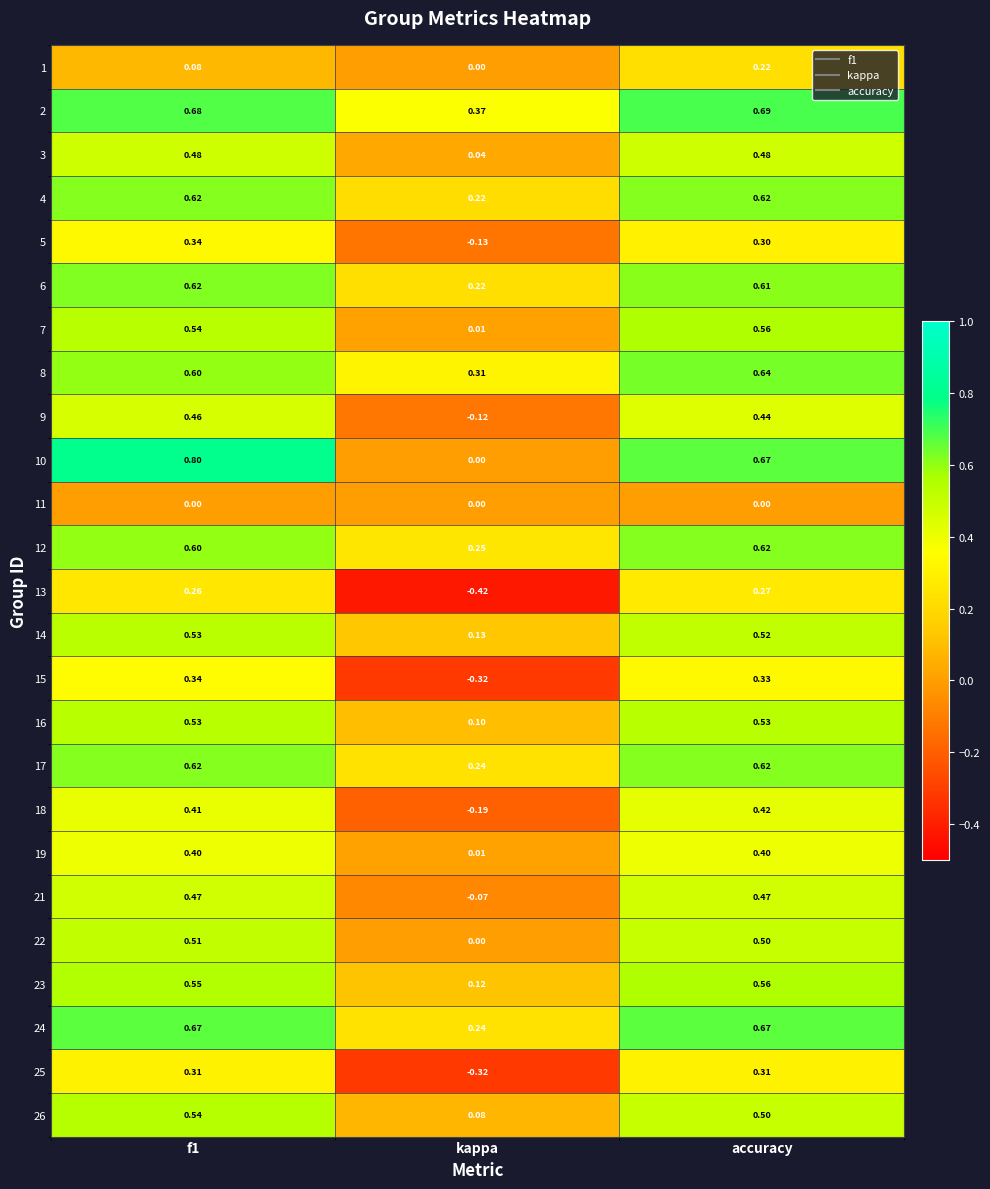

Which label corresponds to the smallest value in the chart?

kappa